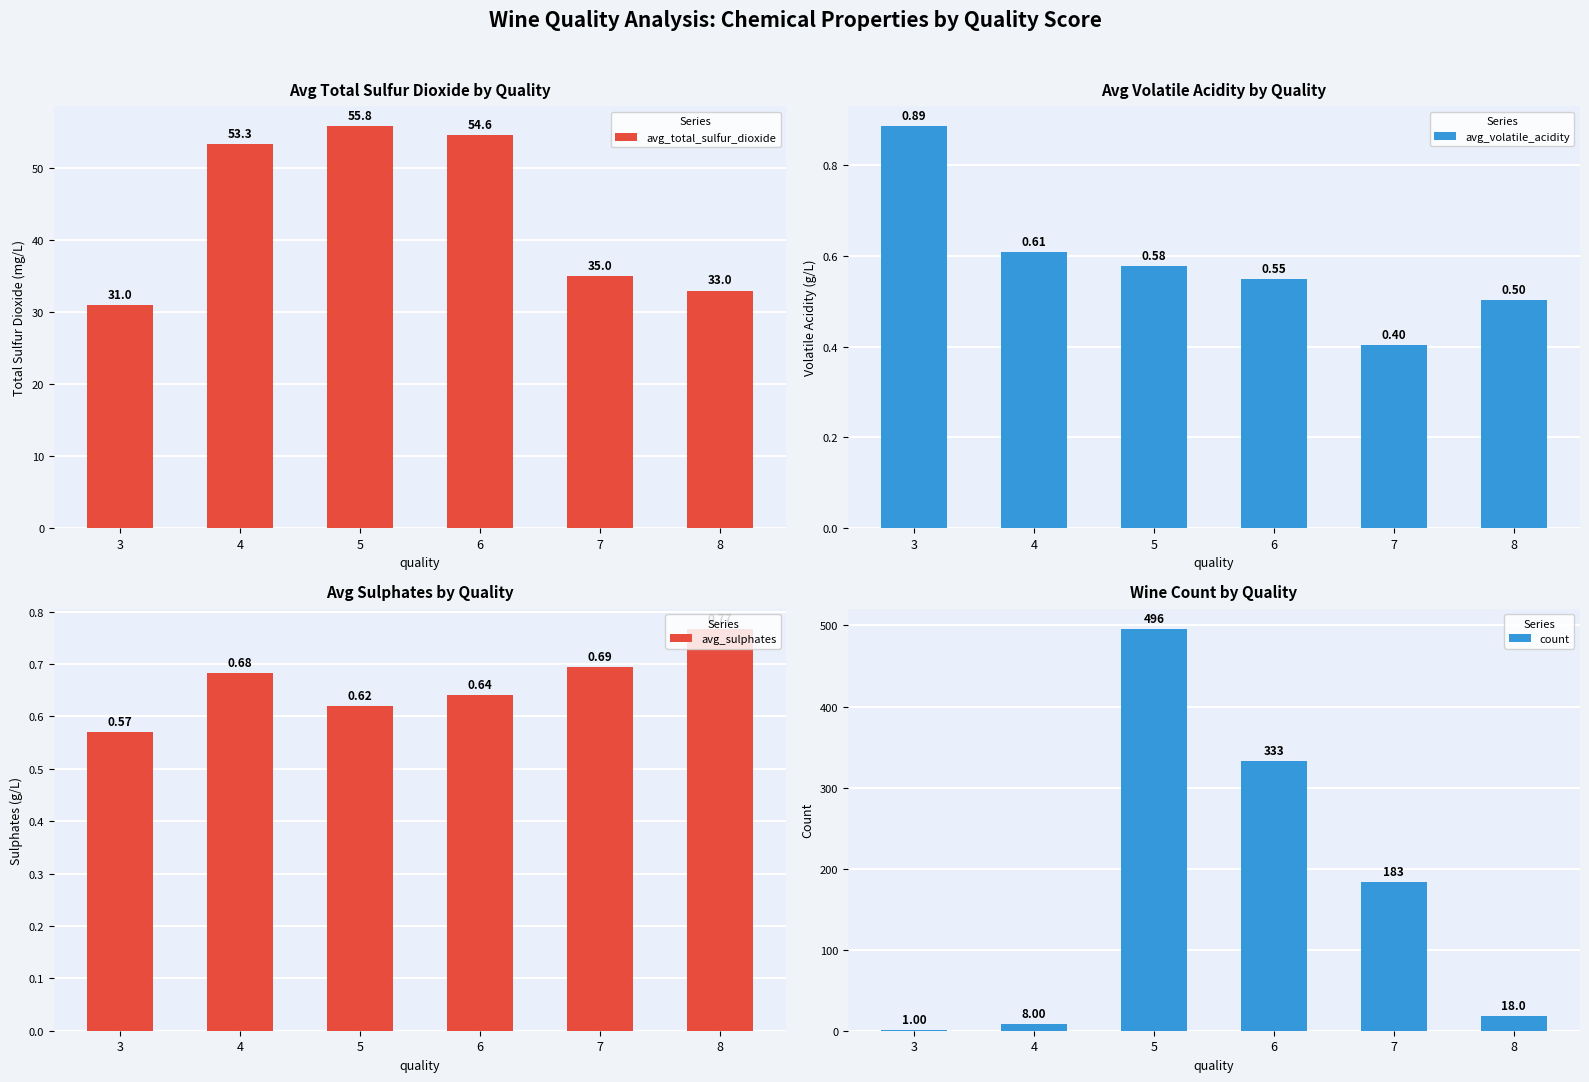

What is the total value across all series at 3?

33.5